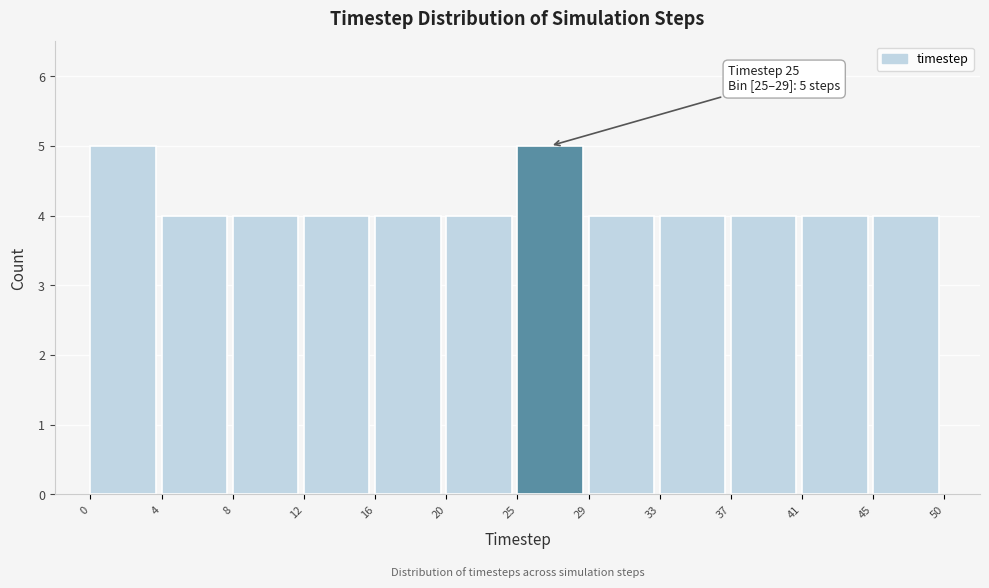

Reading right to left, what are all the values shown in this chart?

45=4	41=4	37=4	33=4	29=4	25=5	20=4	16=4	12=4	8=4	4=4	0=5